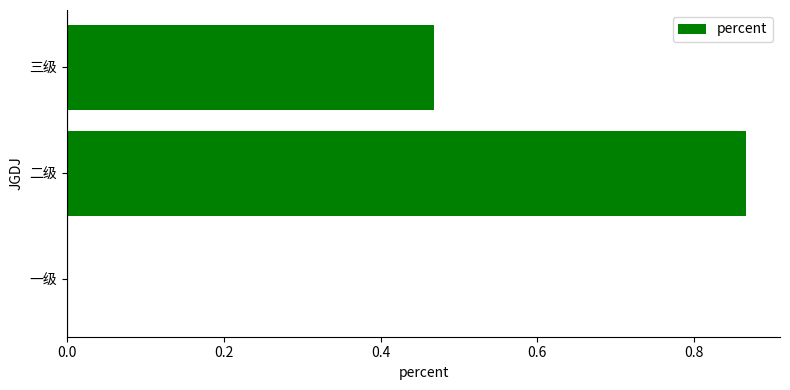

What is the average value?

0.4